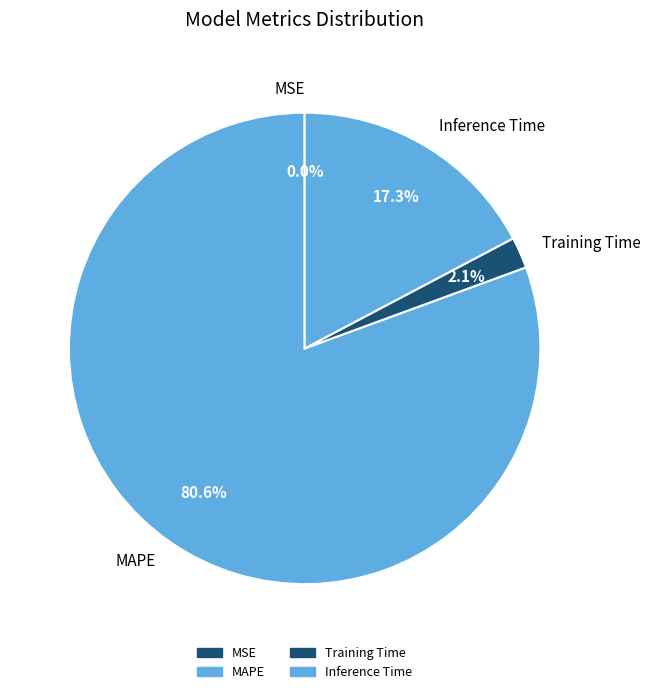

To the nearest percent, what is the average slice percentage?

25%